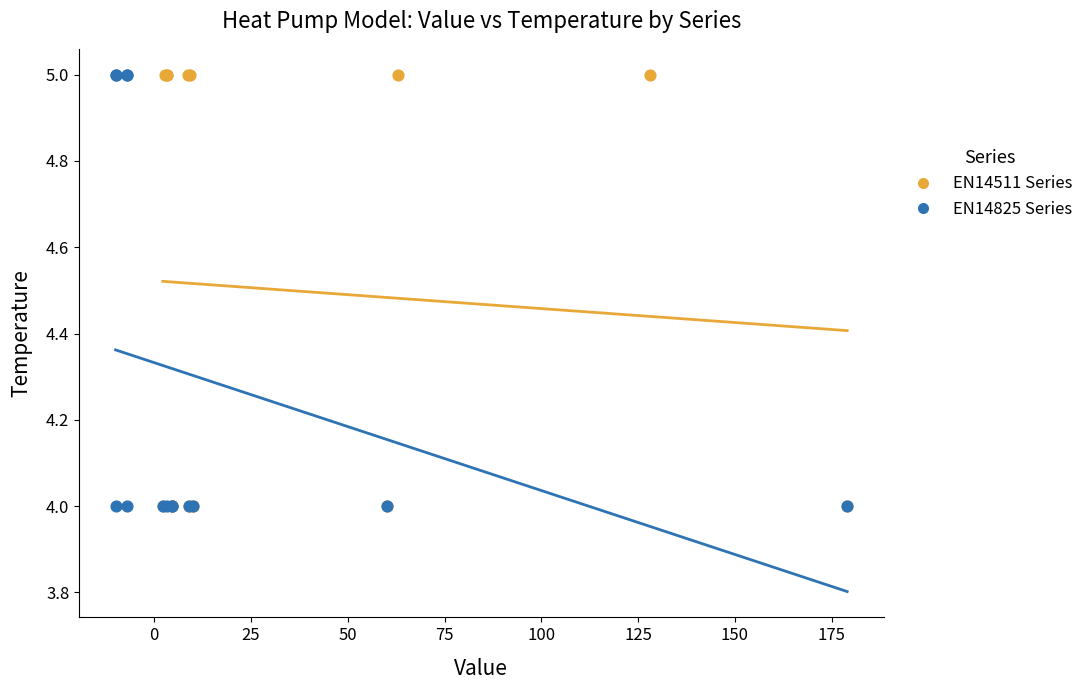

What are all the series names shown in the legend?

EN14511 Series, EN14825 Series